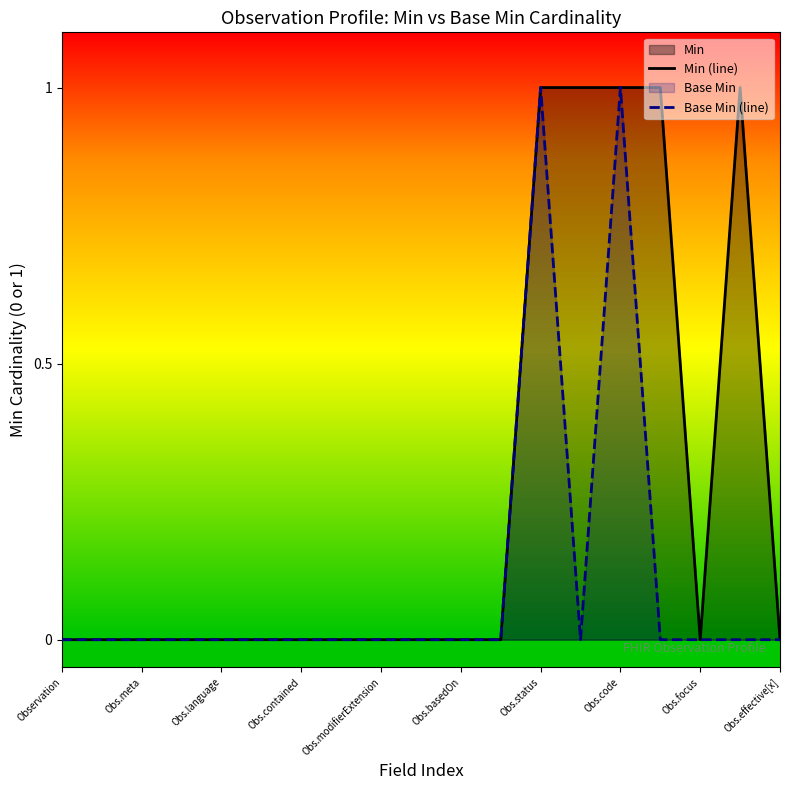

Rank the series by their average value, from highest to lowest.

Min (line), Base Min (line)